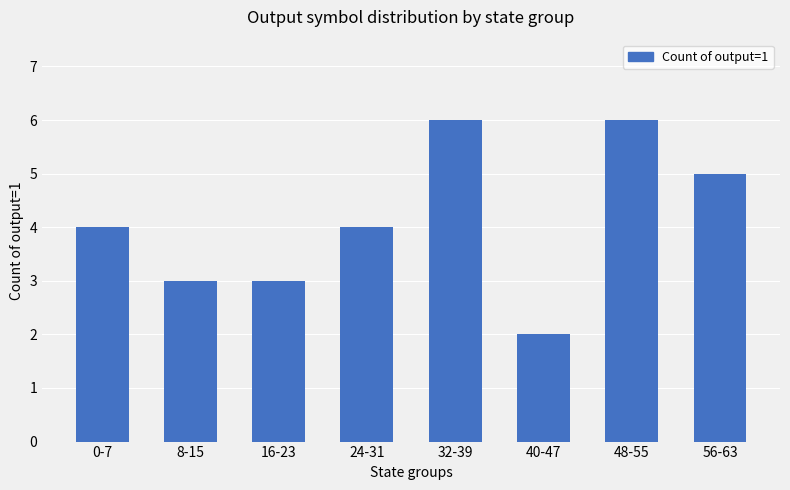

What is the minimum value shown in the chart?

2